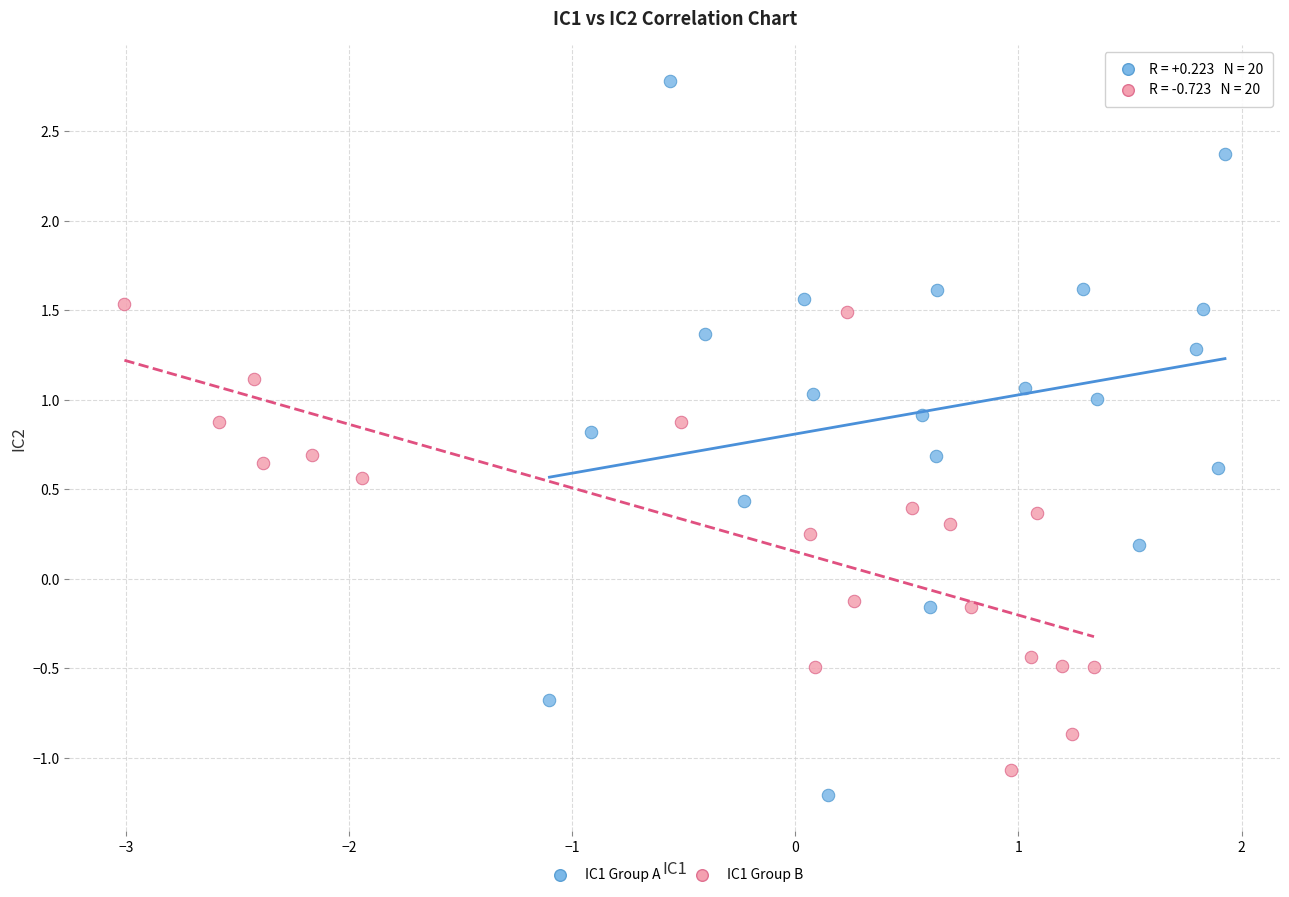

Which series has the largest Y range (max minus min)?

IC1 Group A